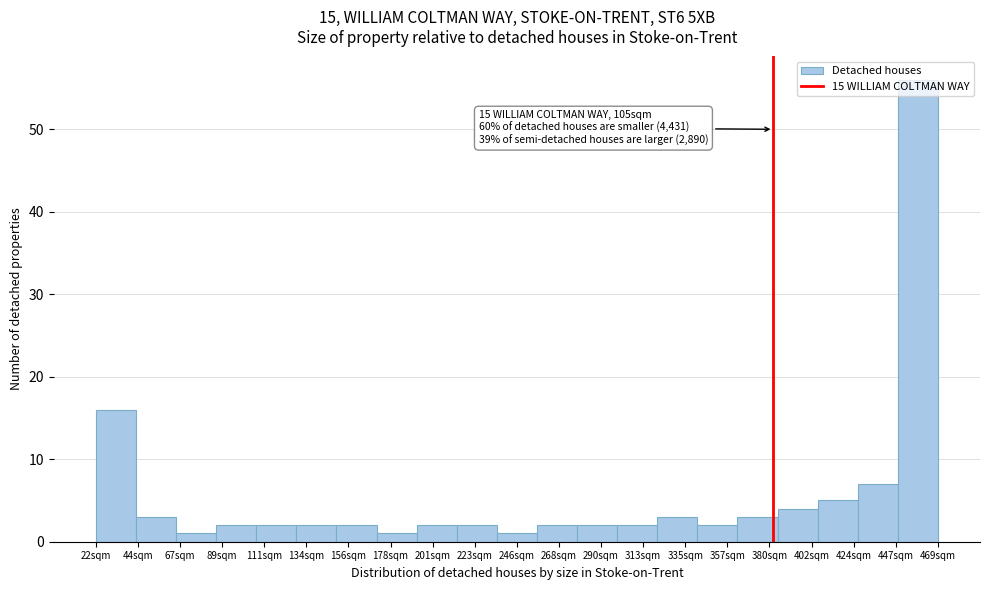

Approximately how many times larger is the value at 201sqm compared to 380sqm?

0.7